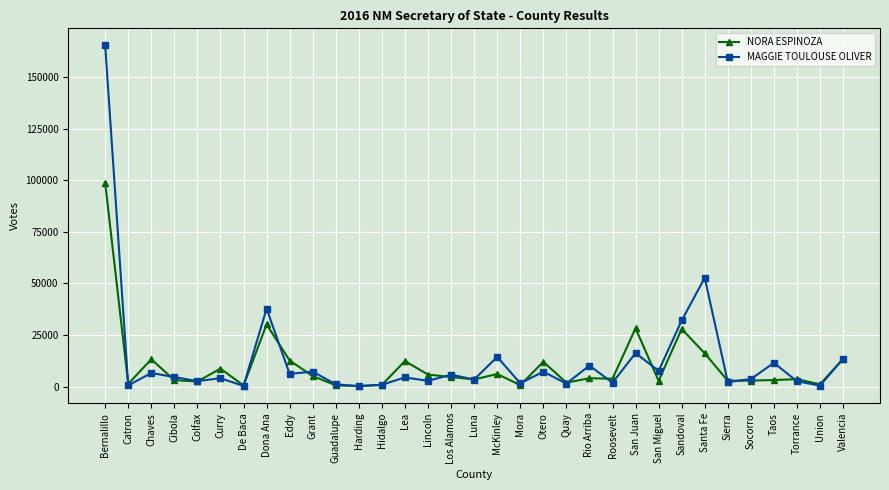

What is the value of the MAGGIE TOULOUSE OLIVER point at the 28th from the left?

2187